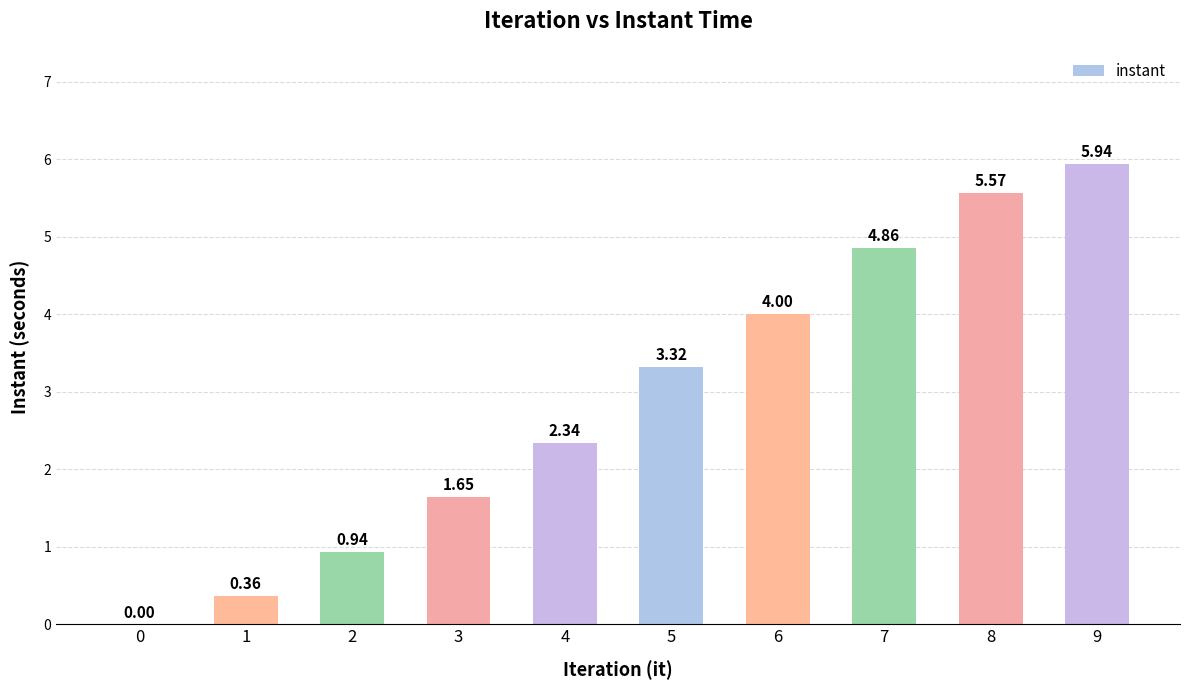

What is the sum of all values?

29.0